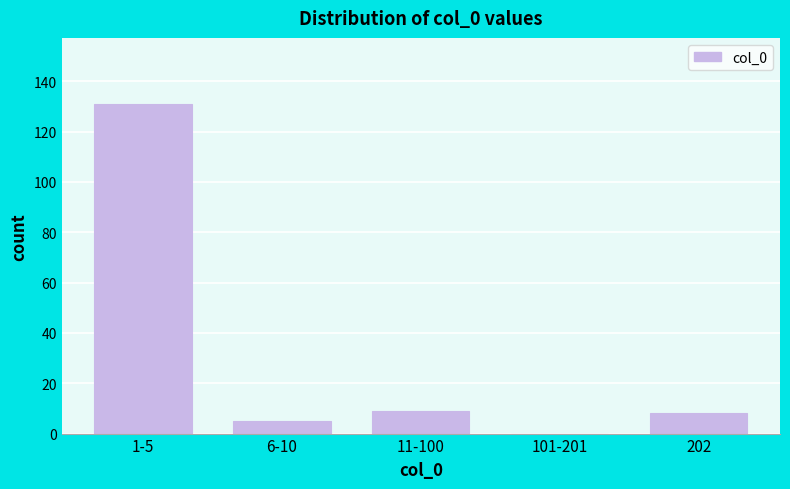

Reading left to right, what are all the values shown in this chart?

1-5=131	6-10=5	11-100=9	101-201=0	202=8